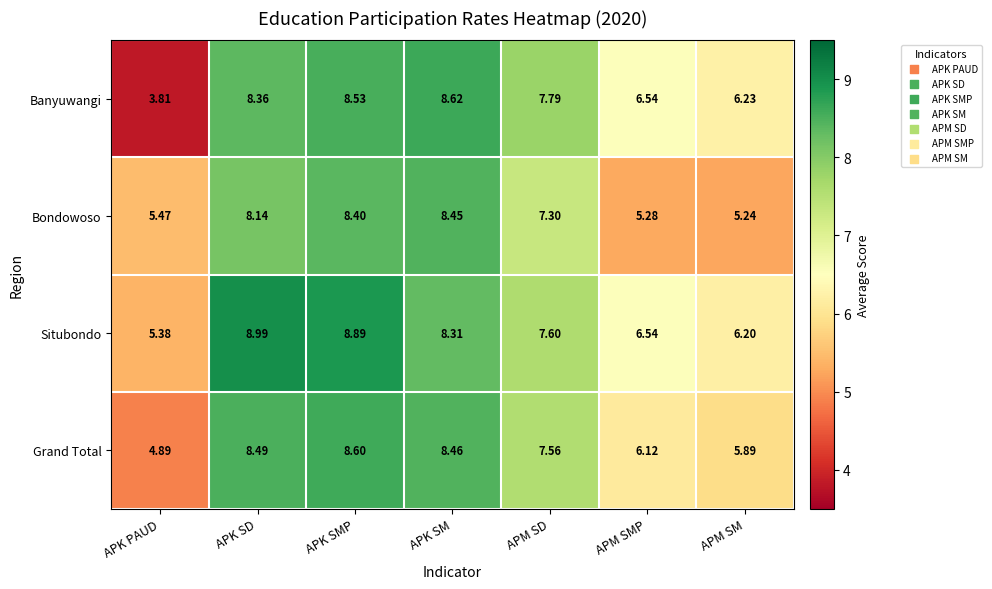

At APK PAUD, list the series in order from smallest to largest.

Banyuwangi, Grand Total, Situbondo, Bondowoso